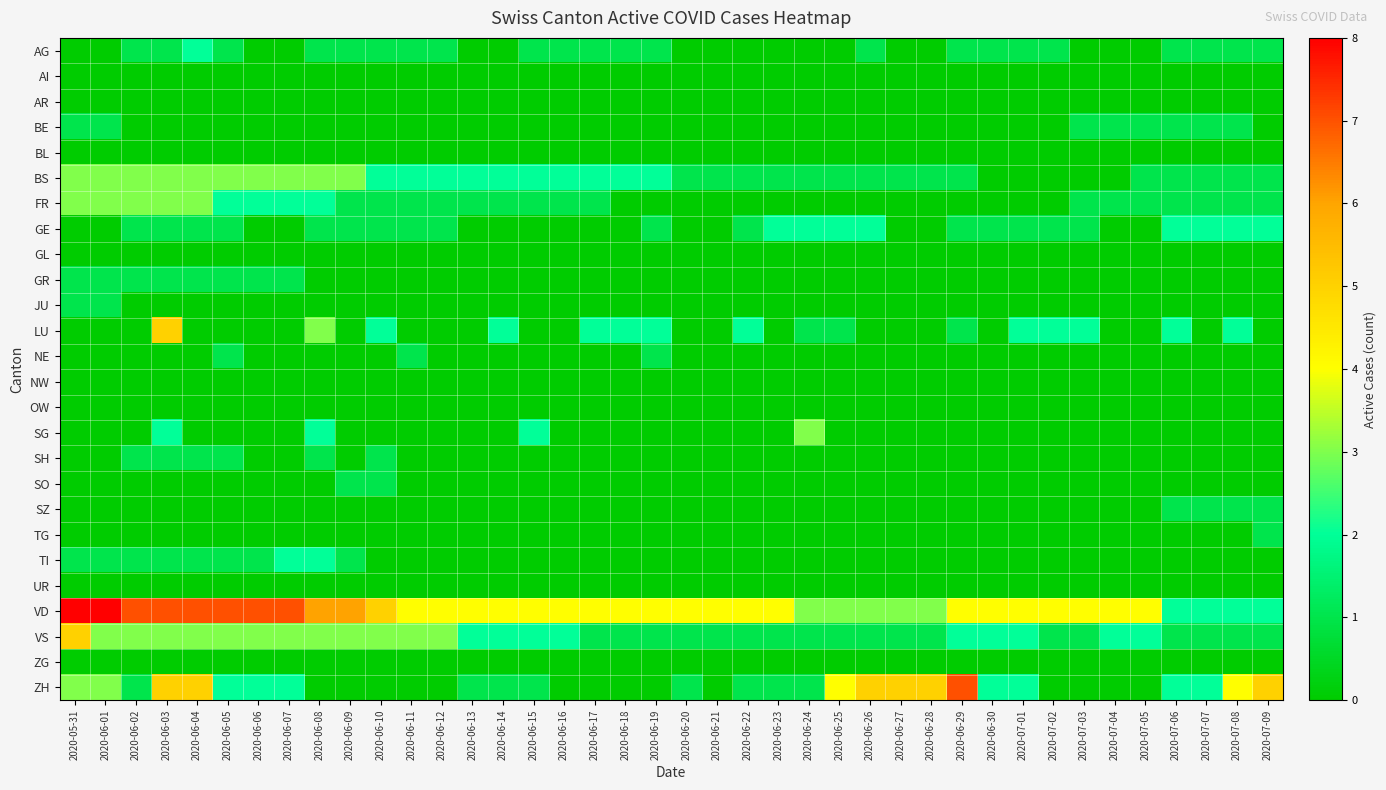

At how many categories does at least one series exceed 2?

38